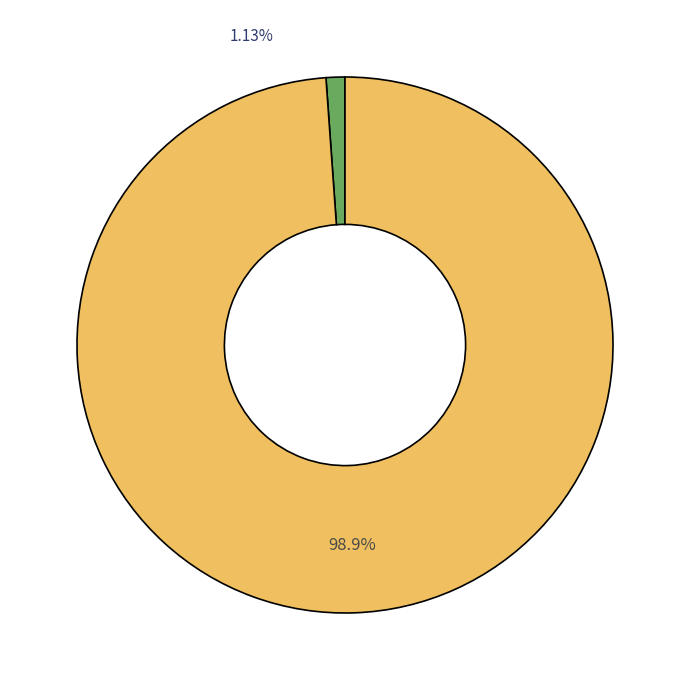

Rank the categories by value from lowest to highest.

R-squared, RMSE